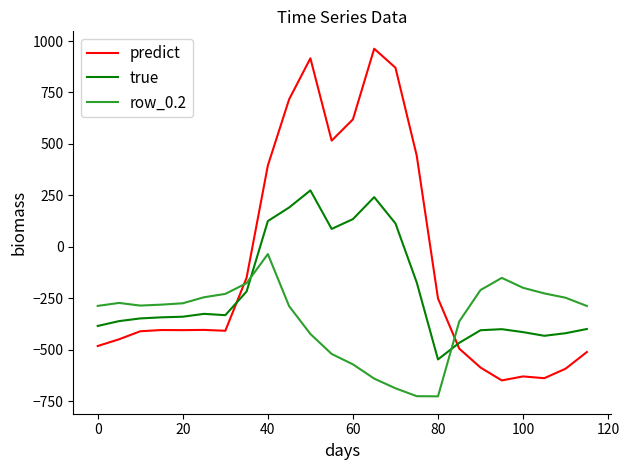

What is the difference between the maximum and minimum values in the true series?

821.4